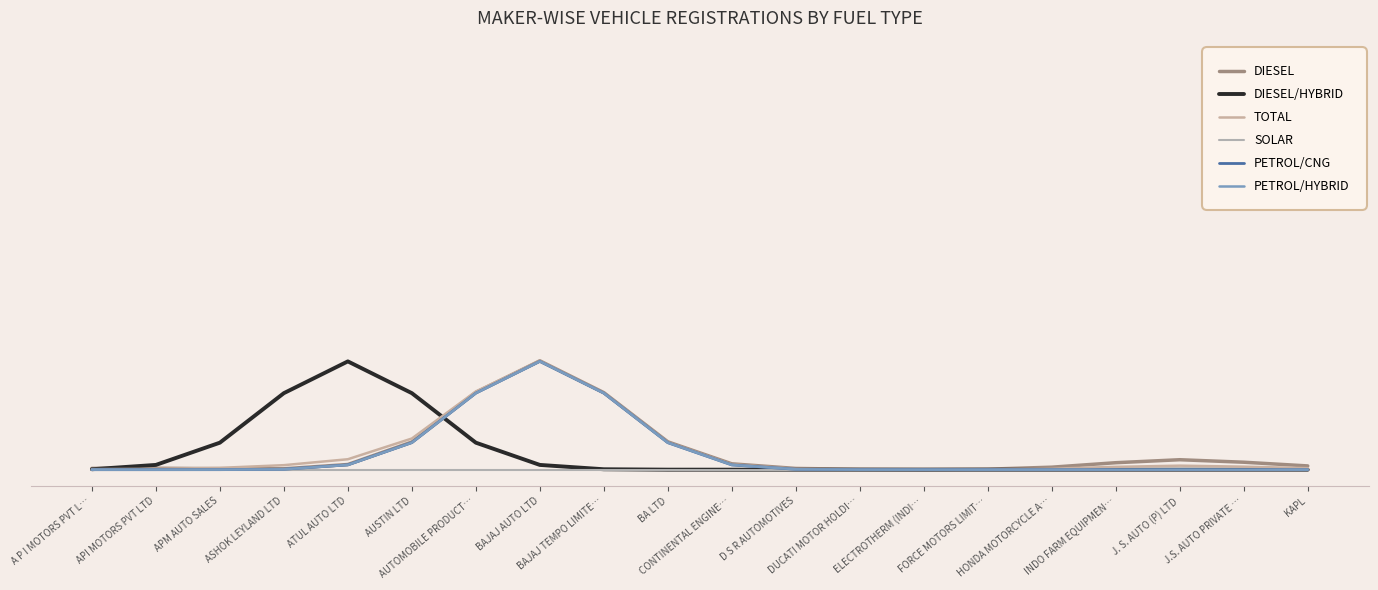

The TOTAL series shows 0.0 at ASHOK LEYLAND LTD. True or false?

False